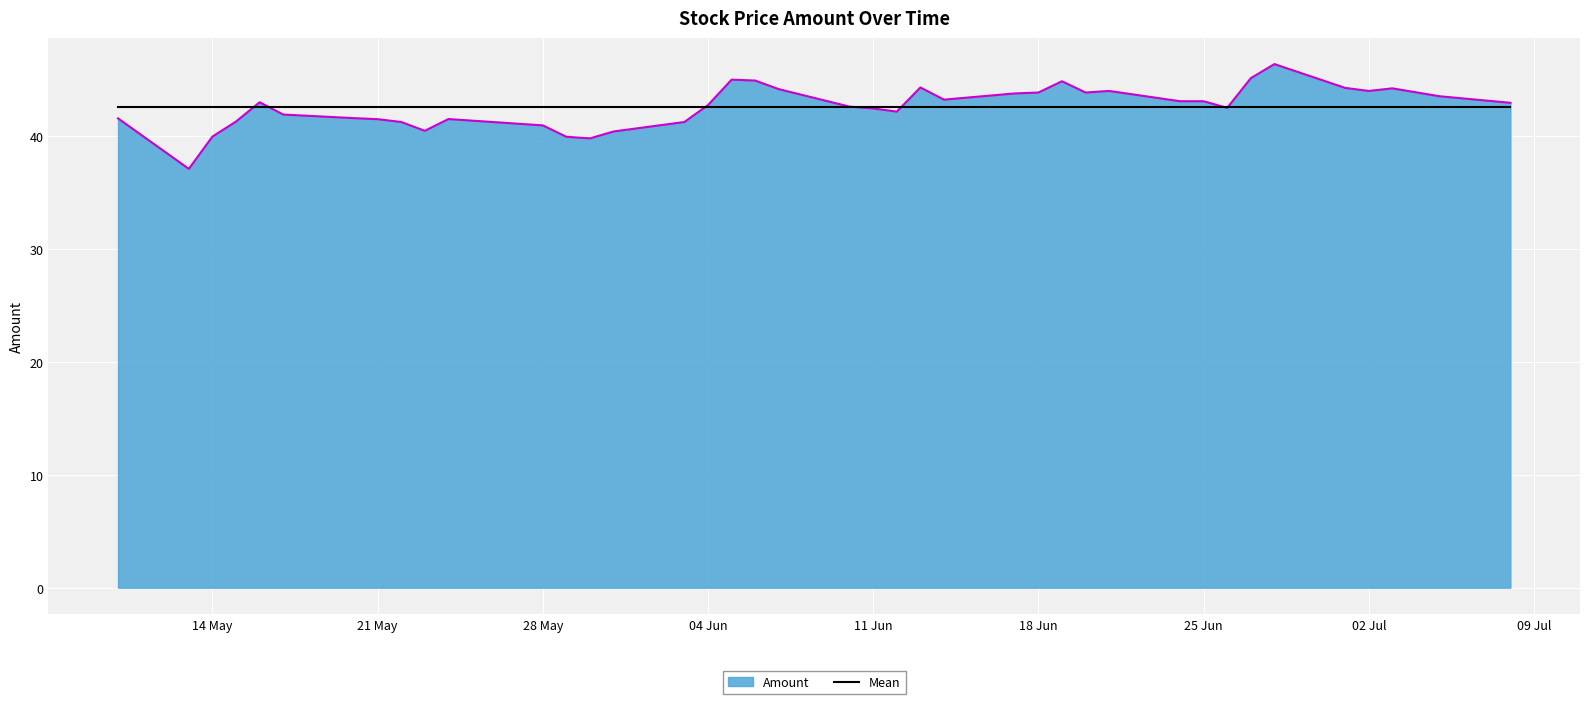

Does the chart have visible grid lines?

Yes